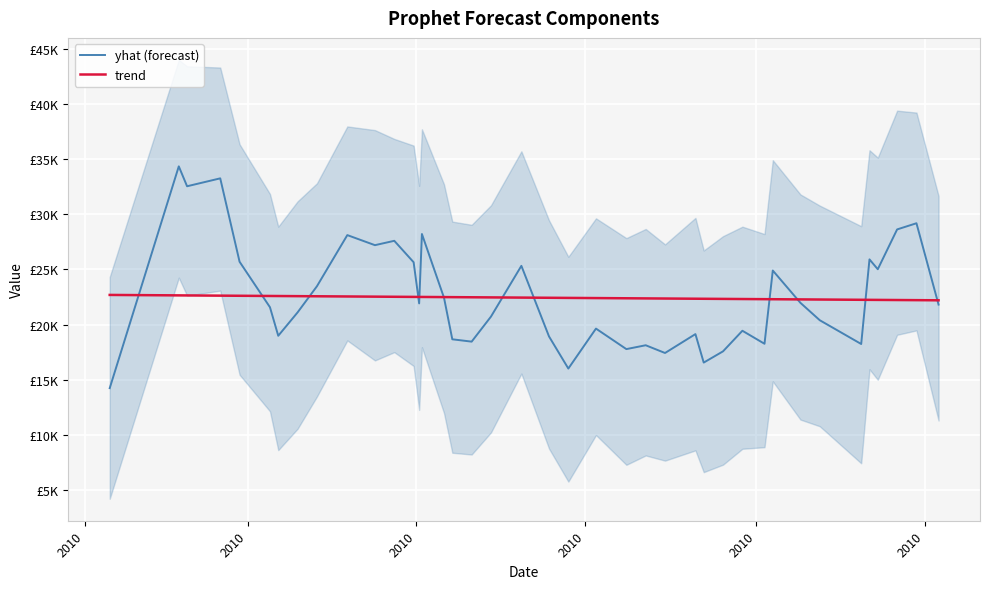

Reading left to right, list all the values displayed in this chart.

yhat (forecast): 14226.7	34351.2	32545.7	33263.5	25697.0	21568.1	18978.7	21100.6	23472.1	28113.8	27200.4	27596.3	25650.9	21917.2	28214.2	22427.3	18659.3	18446.8	20720.4	25324.1	18919.8	16004.1	19629.6	17769.0	18118.8	17416.1	19130.5	16546.3	17568.3	19433.8	18253.4	24900.1	21969.2	20389.8	18232.2	25910.6	25016.7	28628.8	29190.0	21808.2
trend: 22684.9	22644.3	22639.5	22620.0	22608.6	22590.8	22585.9	22574.5	22563.2	22545.3	22529.1	22517.7	22506.4	22503.1	22501.5	22488.5	22483.7	22472.3	22460.9	22443.1	22426.8	22415.5	22399.3	22381.4	22370.0	22358.7	22340.8	22336.0	22324.6	22313.2	22300.3	22295.4	22279.2	22267.8	22243.5	22238.6	22233.7	22222.4	22211.0	22198.0